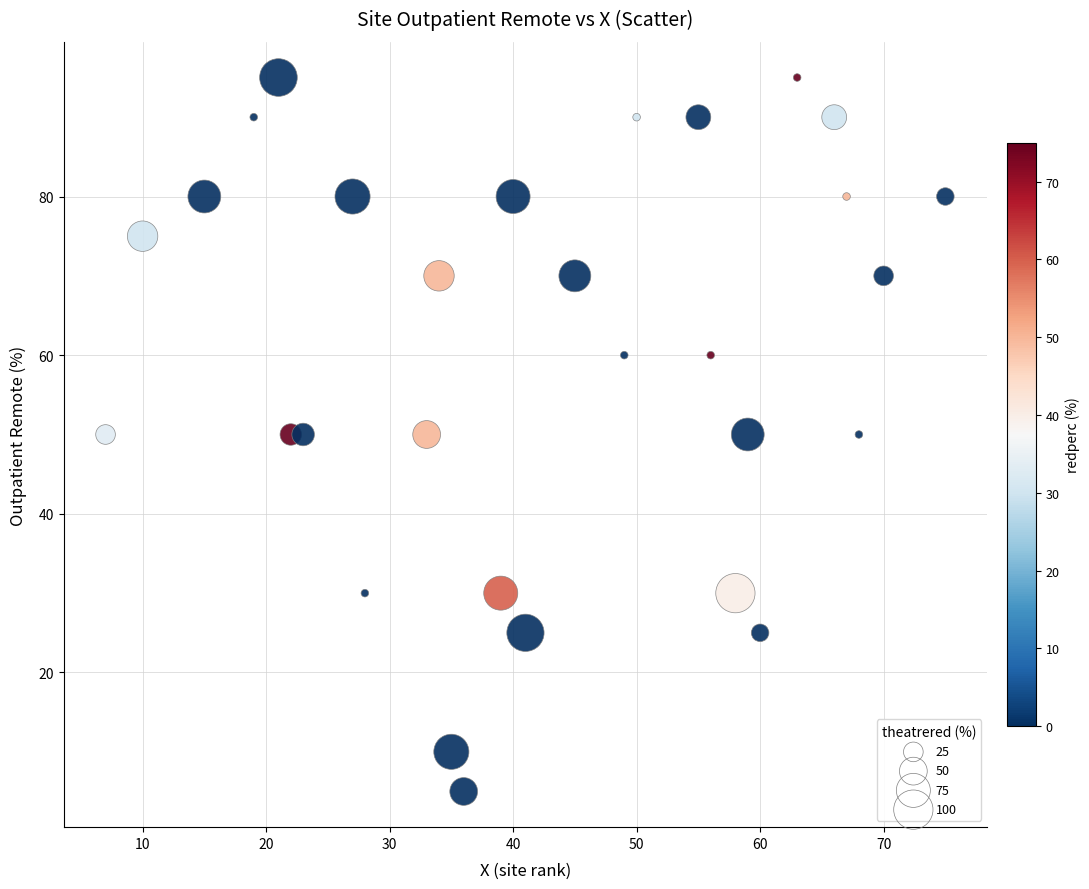

What is the range of Y values (max minus min)?

90